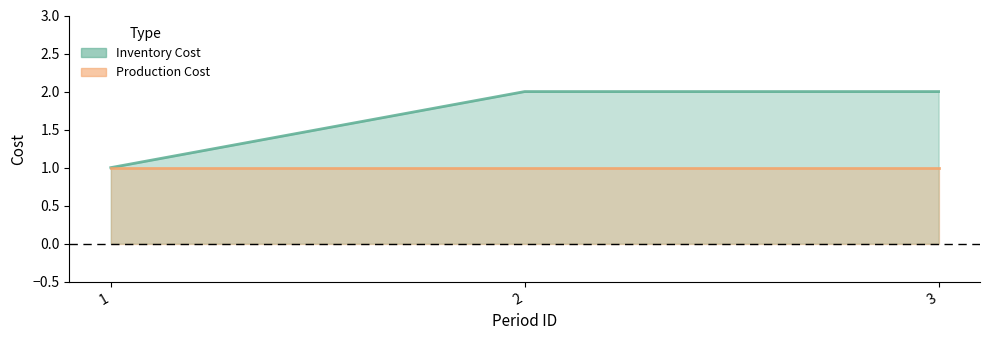

List the labels in order of value, largest first.

2, 3, 1